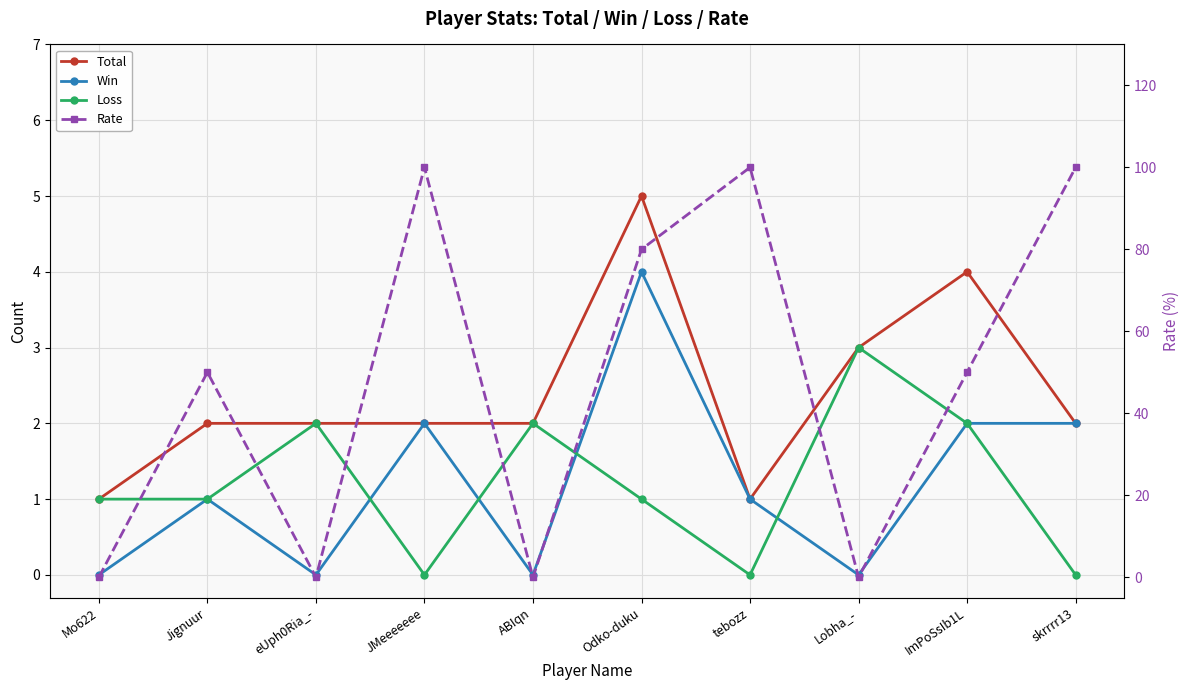

Reading left to right, extract all data points from this chart.

Total: 1	2	2	2	2	5	1	3	4	2
Win: 0	1	0	2	0	4	1	0	2	2
Loss: 1	1	2	0	2	1	0	3	2	0
Rate: 0	50	0	100	0	80	100	0	50	100